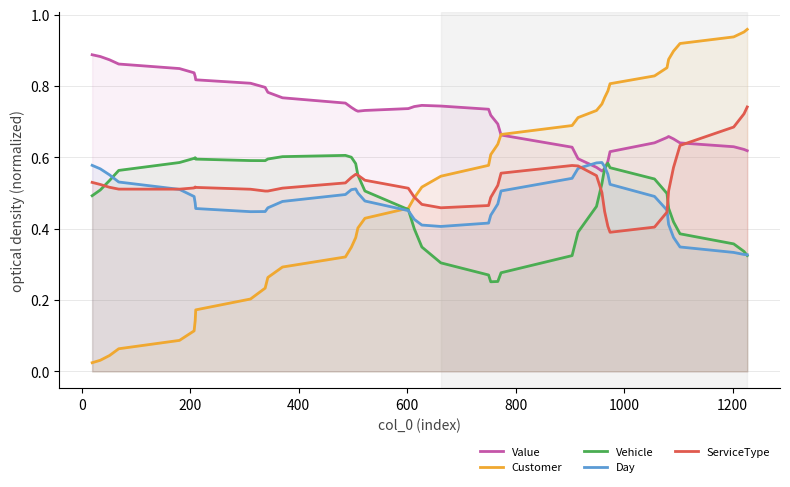

Does the chart display data point markers on the line(s)?

No